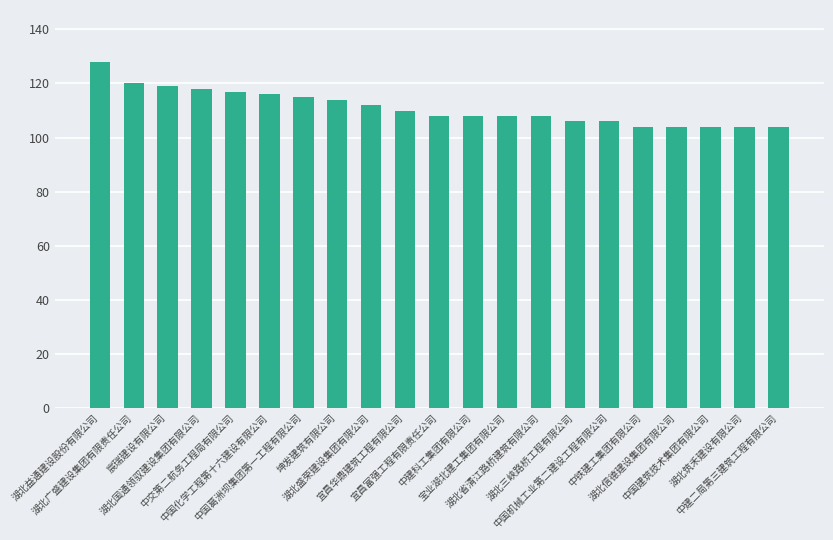

What is the sum of all values?

2333